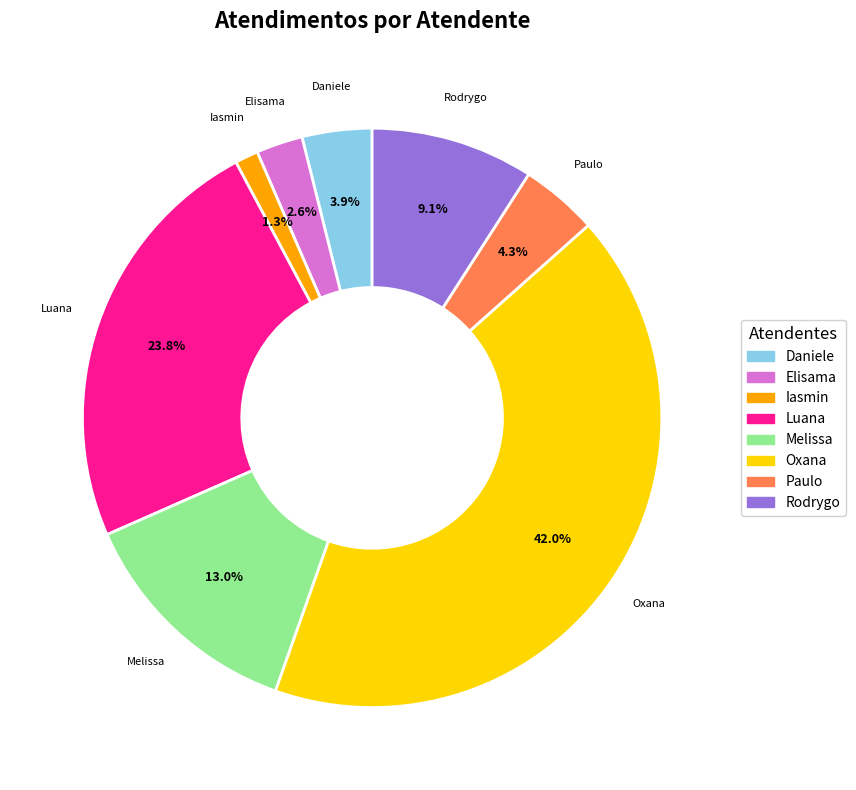

Is there any slice that represents more than half of the pie?

No